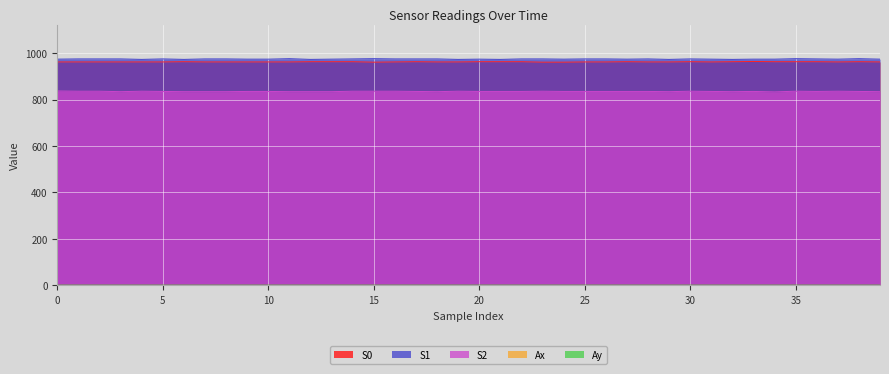

Reading left to right, list all the values displayed in this chart.

S0: 0=962.0	1=962.0	2=962.0	3=962.0	4=962.0	5=962.0	6=963.0	7=962.0	8=962.0	9=962.0	10=962.0	11=962.0	12=963.0	13=963.0	14=963.0	15=961.0	16=962.0	17=963.0	18=962.0	19=962.0	20=963.0	21=963.0	22=963.0	23=961.0	24=961.0	25=962.0	26=962.0	27=963.0	28=962.0	29=962.0	30=963.0	31=962.0	32=963.0	33=964.0	34=963.0	35=963.0	36=963.0	37=962.0	38=963.0	39=962.0
S1: 0=974.0	1=975.0	2=975.0	3=975.0	4=973.0	5=975.0	6=973.0	7=975.0	8=975.0	9=974.0	10=974.0	11=976.0	12=973.0	13=974.0	14=975.0	15=976.0	16=975.0	17=975.0	18=975.0	19=973.0	20=974.0	21=973.0	22=975.0	23=975.0	24=974.0	25=975.0	26=975.0	27=974.0	28=975.0	29=973.0	30=975.0	31=974.0	32=973.0	33=974.0	34=974.0	35=976.0	36=975.0	37=974.0	38=976.0	39=974.0
S2: 0=837.0	1=836.0	2=836.0	3=834.0	4=836.0	5=835.0	6=834.0	7=834.0	8=834.0	9=835.0	10=835.0	11=834.0	12=834.0	13=834.0	14=836.0	15=836.0	16=836.0	17=835.0	18=834.0	19=836.0	20=835.0	21=835.0	22=835.0	23=836.0	24=835.0	25=835.0	26=835.0	27=835.0	28=835.0	29=834.0	30=836.0	31=835.0	32=834.0	33=835.0	34=833.0	35=836.0	36=835.0	37=836.0	38=835.0	39=834.0
Ax: 0=0.2	1=0.2	2=0.2	3=0.2	4=0.2	5=0.2	6=0.2	7=0.2	8=0.2	9=0.2	10=0.2	11=0.2	12=0.2	13=0.2	14=0.2	15=0.2	16=0.2	17=0.2	18=0.2	19=0.2	20=0.2	21=0.2	22=0.2	23=0.2	24=0.2	25=0.2	26=0.2	27=0.2	28=0.2	29=0.2	30=0.2	31=0.2	32=0.2	33=0.2	34=0.2	35=0.2	36=0.2	37=0.2	38=0.2	39=0.2
Ay: 0=0.9	1=0.9	2=0.9	3=0.9	4=0.9	5=0.9	6=0.9	7=0.9	8=0.9	9=0.9	10=0.9	11=0.9	12=0.9	13=0.9	14=0.9	15=0.9	16=0.9	17=0.9	18=0.9	19=0.9	20=0.9	21=0.9	22=0.9	23=0.9	24=0.9	25=0.9	26=0.9	27=0.9	28=0.9	29=0.9	30=0.9	31=0.9	32=0.9	33=0.9	34=0.9	35=0.9	36=0.9	37=0.9	38=0.9	39=0.9